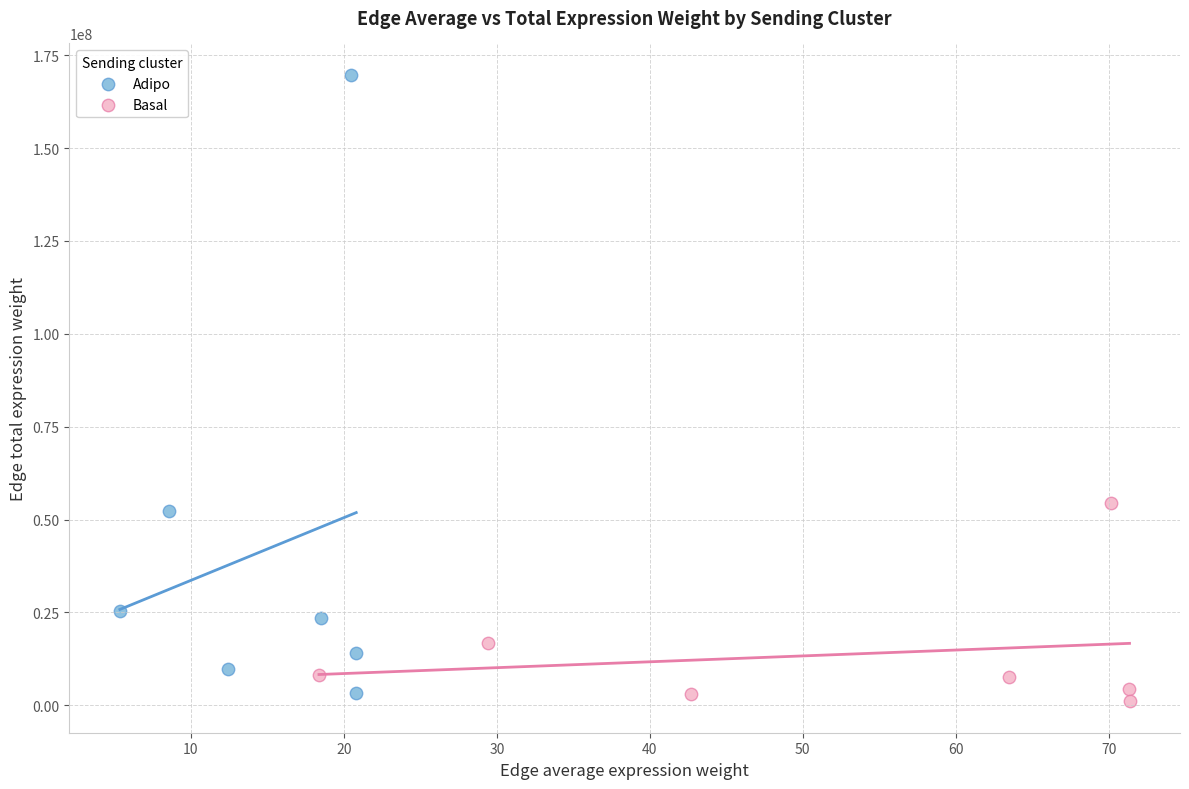

Which series has the widest spread of Y values?

Adipo